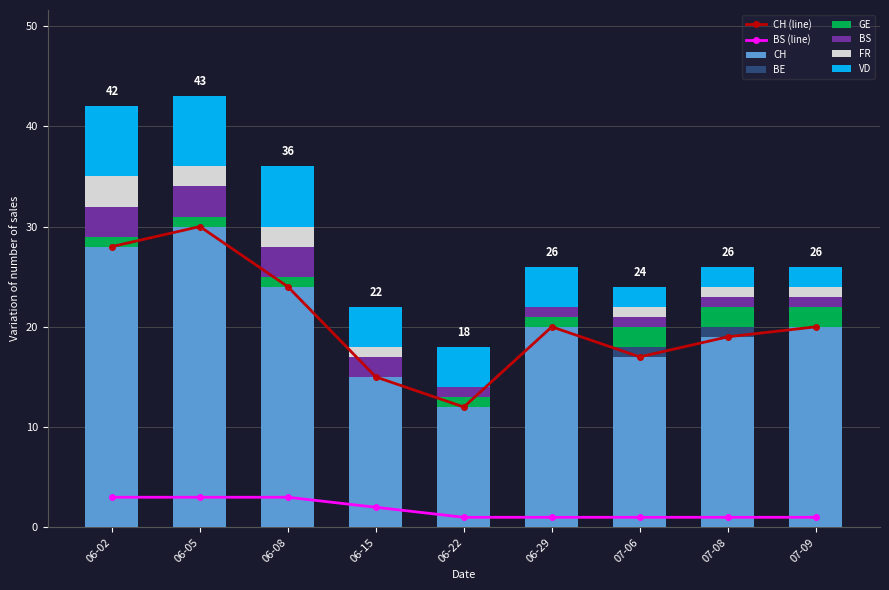

At which label does CH first exceed 20?

06-02